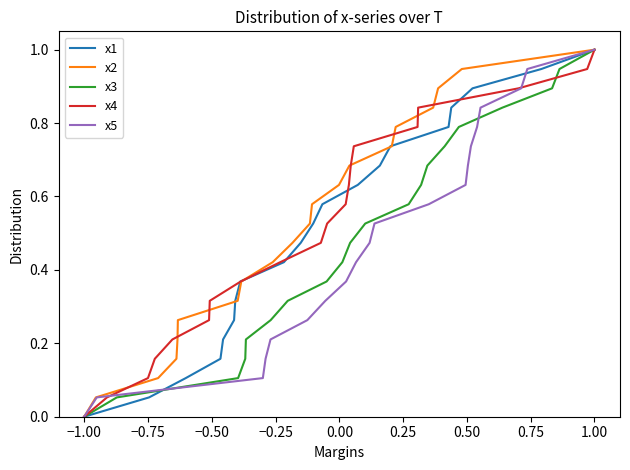

What is the value of the x1 point at the 4th from the left?

0.2